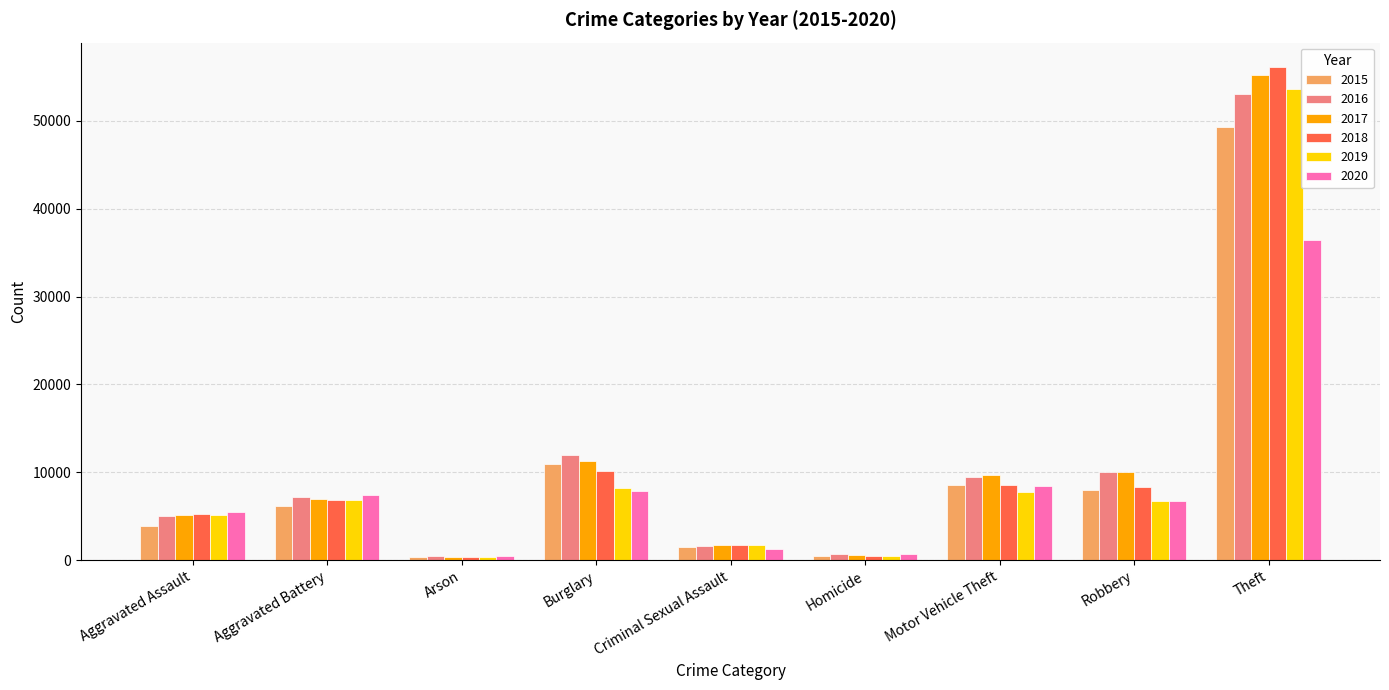

What are all the series names shown in the legend?

2015, 2016, 2017, 2018, 2019, 2020